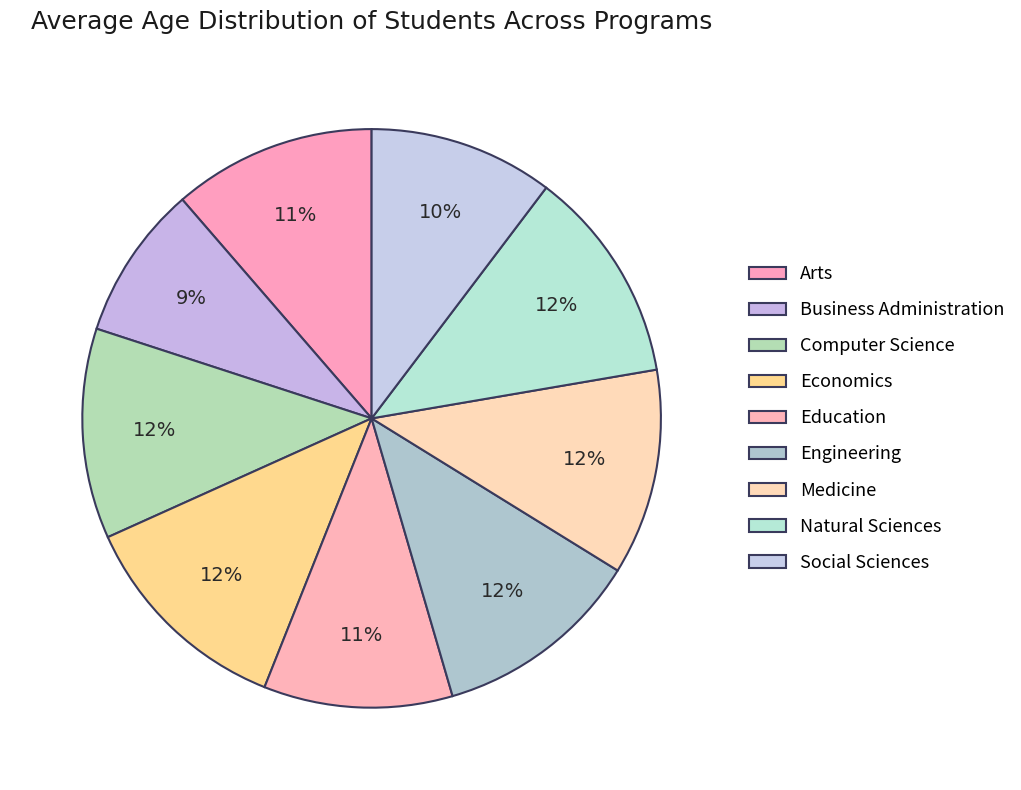

How many slices are in this pie chart?

9